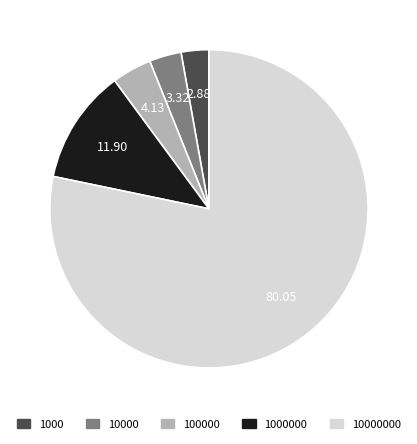

What is the majority slice?

10000000